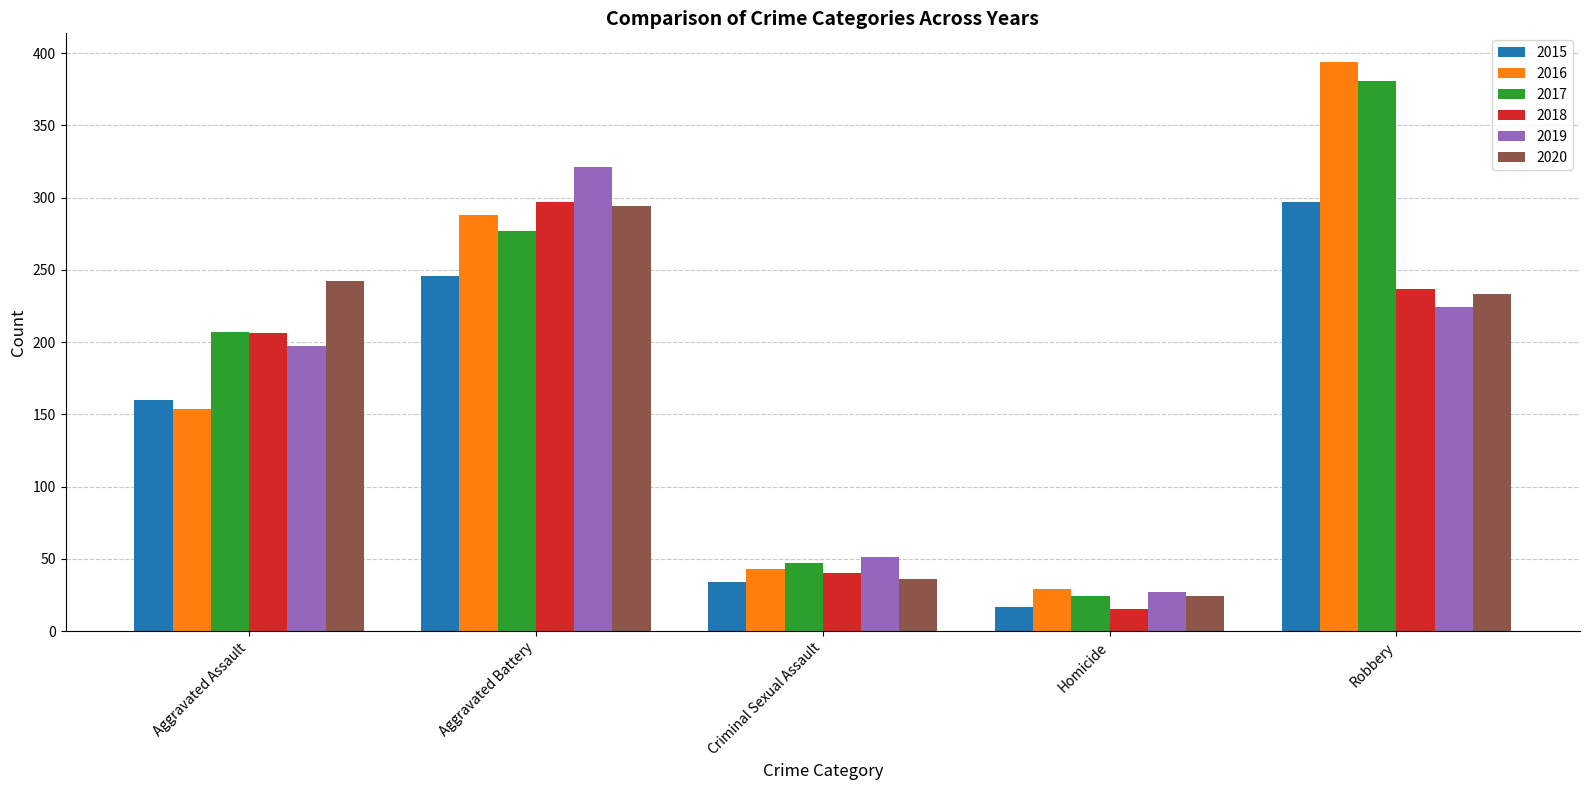

Which series has the largest range (max minus min)?

2016